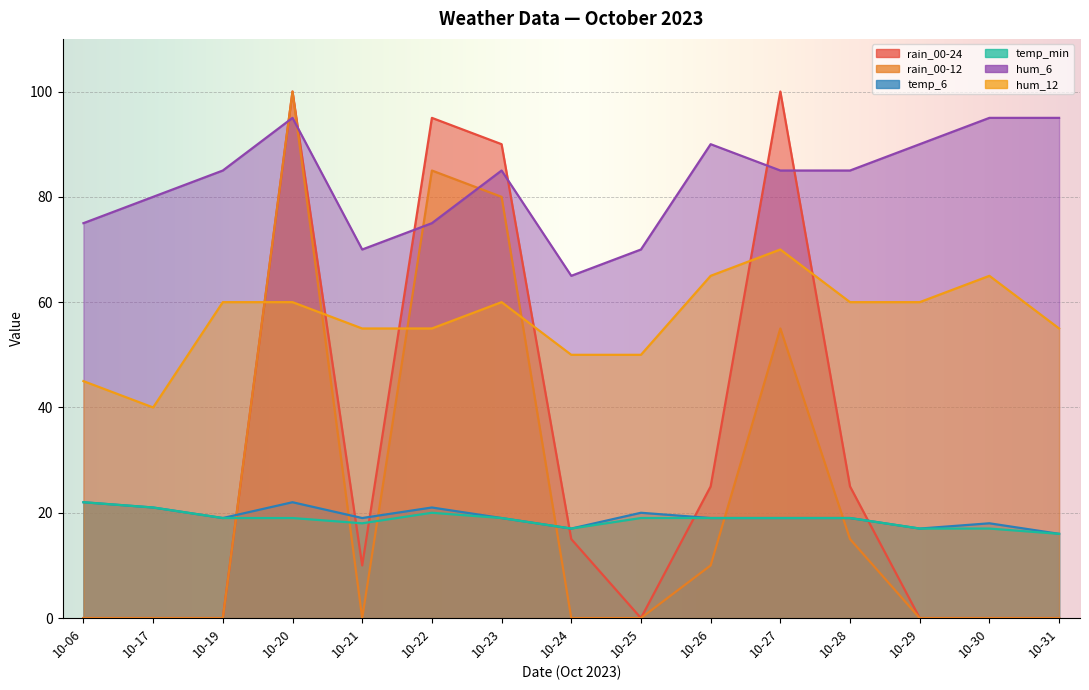

List the series in order of their peak value, lowest first.

temp_6, temp_min, hum_12, hum_6, rain_00-24, rain_00-12